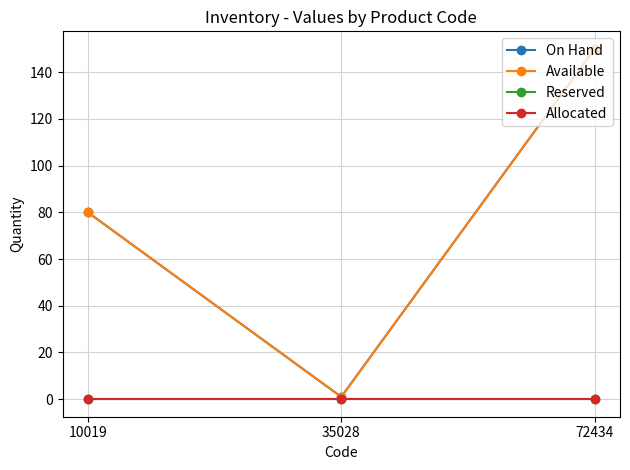

At which category is the sum across all series the highest?

72434